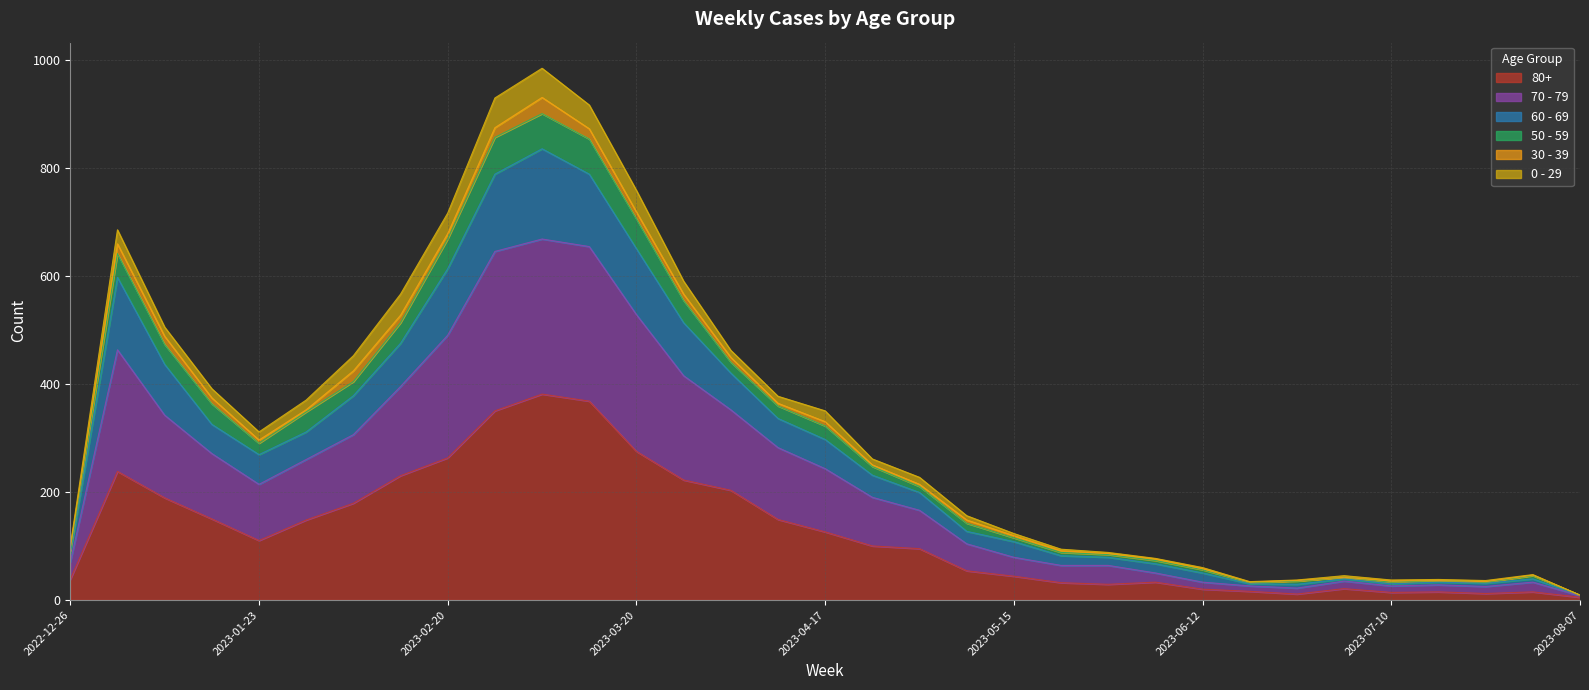

Does the chart display data point markers on the line(s)?

No